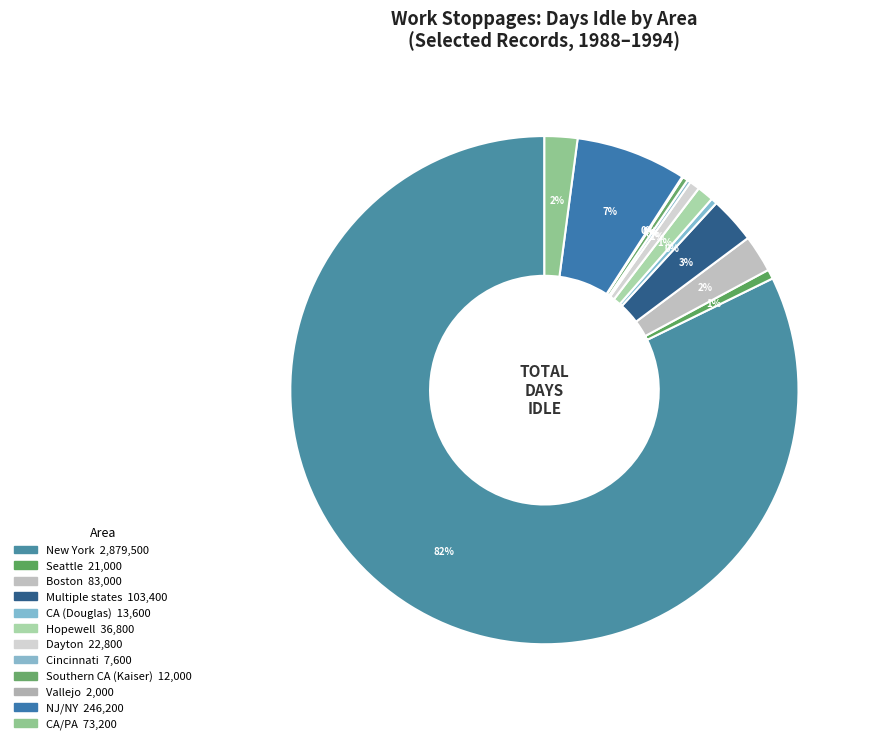

Which category has the smallest portion of the pie?

Vallejo CA